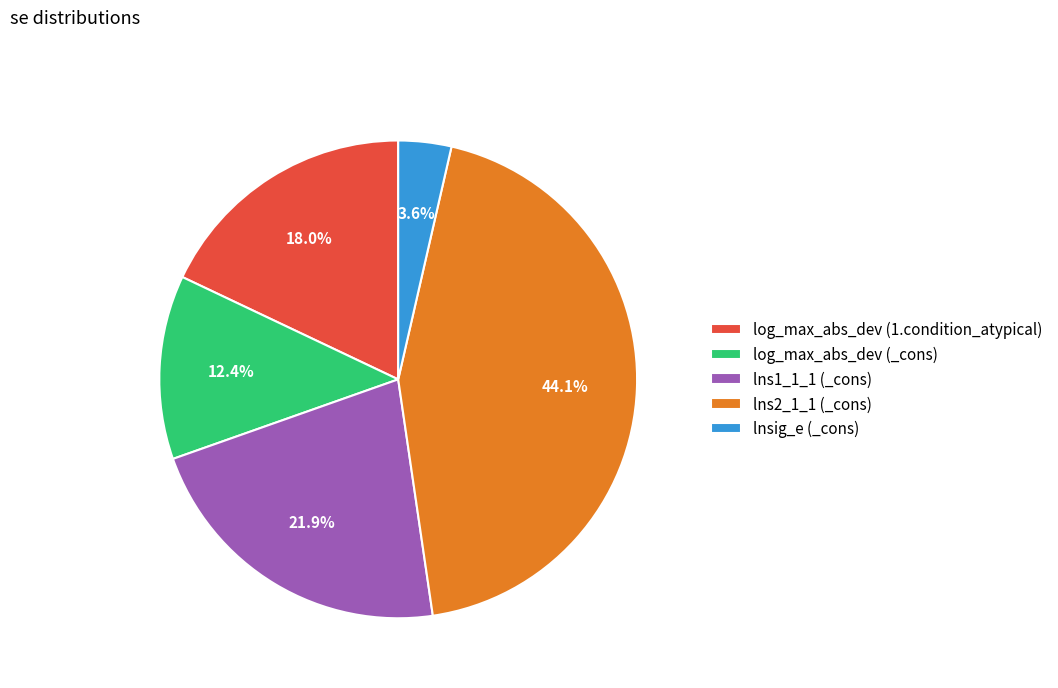

What percentage is the lnsig_e (_cons) slice, to the nearest percent?

4%